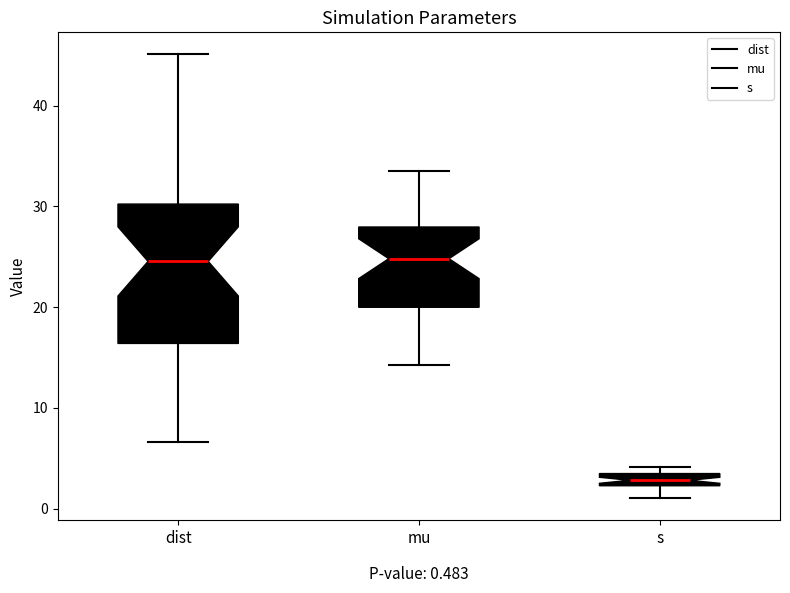

Which box is the tallest, from its lower edge to its upper edge?

dist